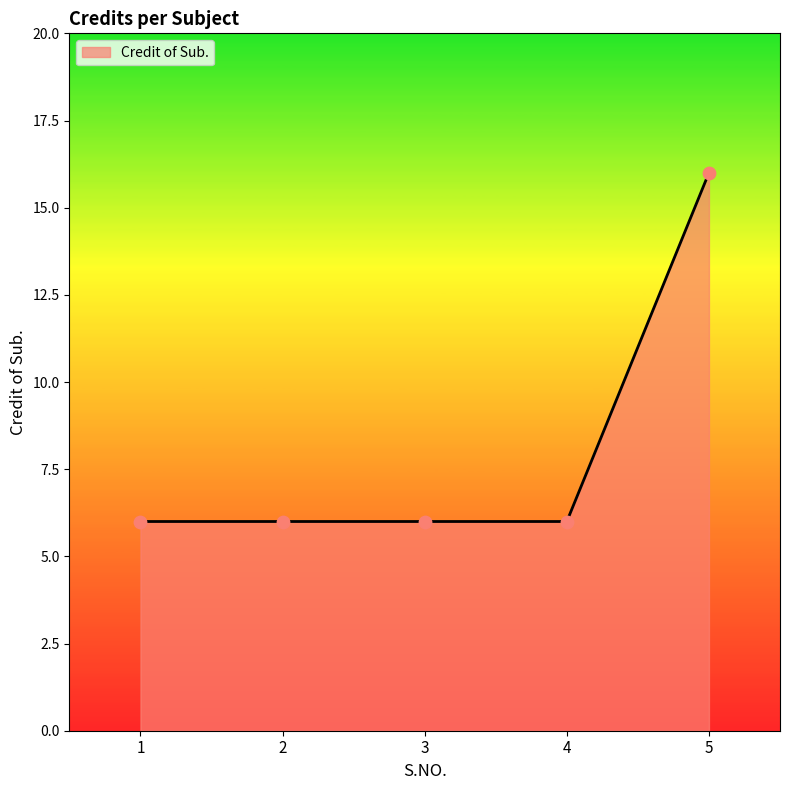

Which has a higher value, 1 or 5?

5